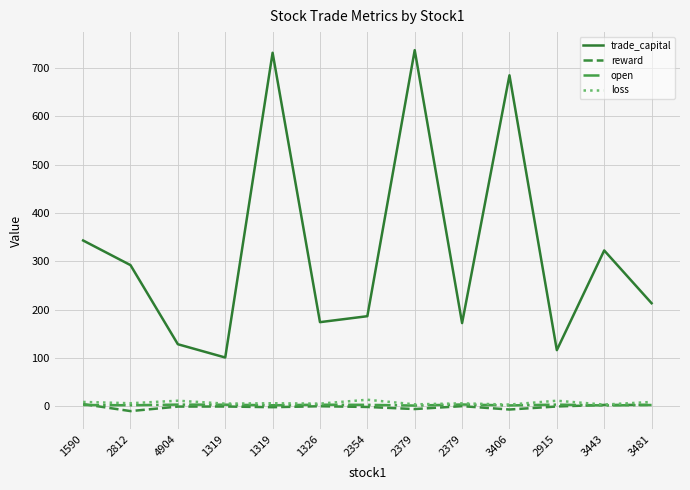

Reading left to right, list all the values displayed in this chart.

trade_capital: 343.2	292.2	128.4	100.9	731.8	174.2	186.5	737.3	172.2	685.2	116.2	322.6	213.4
reward: 4.5	-10.0	-0.6	-0.5	-1.9	0.1	-1.4	-5.7	0.2	-6.7	-0.4	2.8	2.9
open: 2.6	2.1	3.5	3.2	2.1	3.2	3.0	1.5	3.7	1.8	3.5	1.8	2.6
loss: 9.0	6.3	11.5	5.5	6.3	5.5	13.5	4.0	6.1	3.5	11.5	3.5	9.0